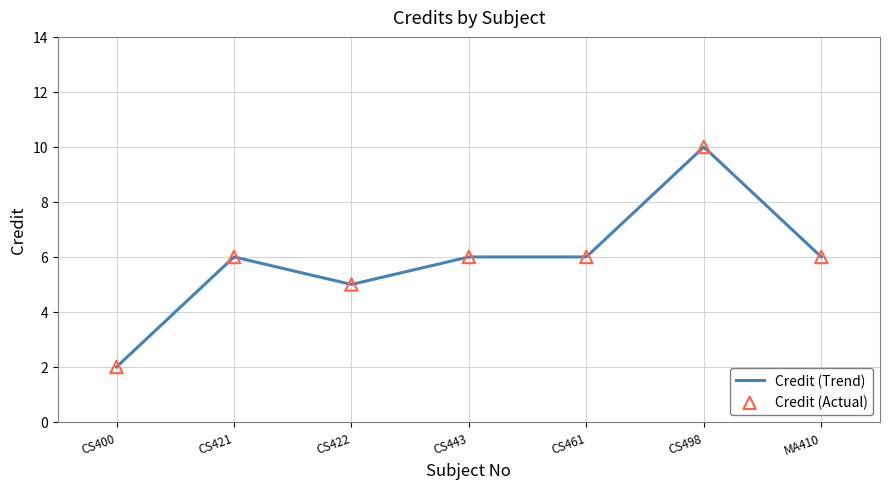

What is the change in value from CS400 to CS498?

+8